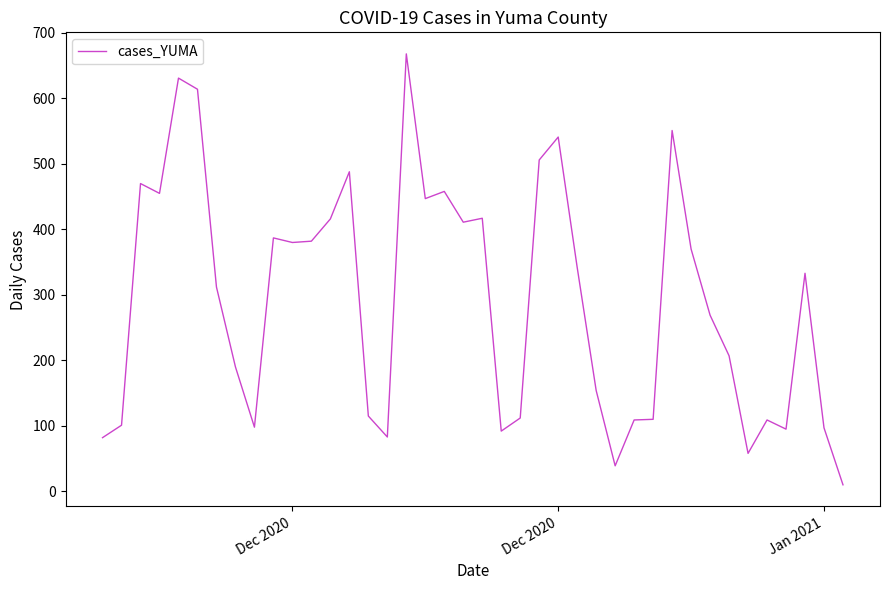

What is the difference between the maximum and minimum values?

658